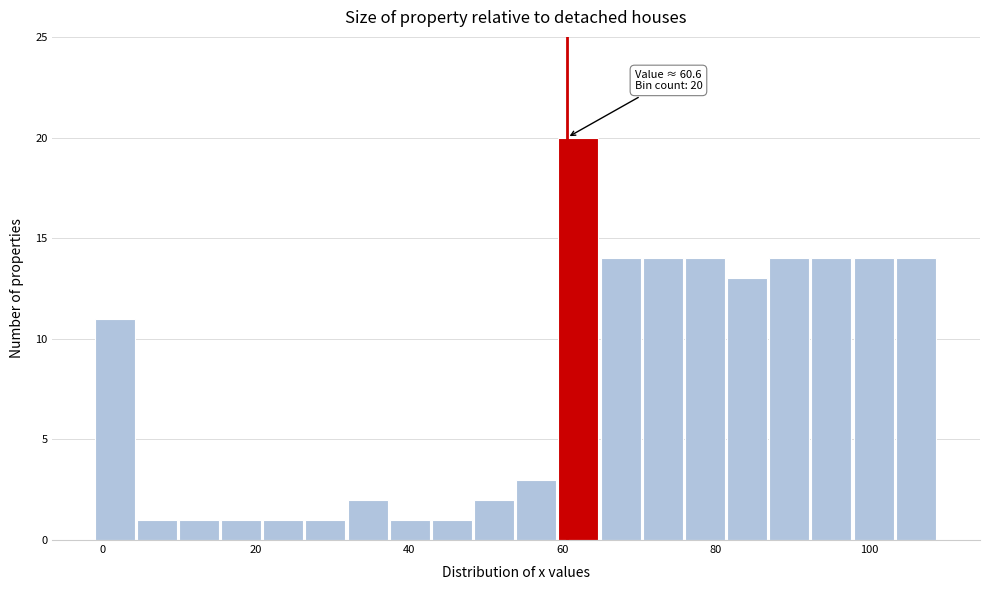

Around what value on the x-axis is the tallest bar? Give the approximate position of its centre, as read against the axis.

62